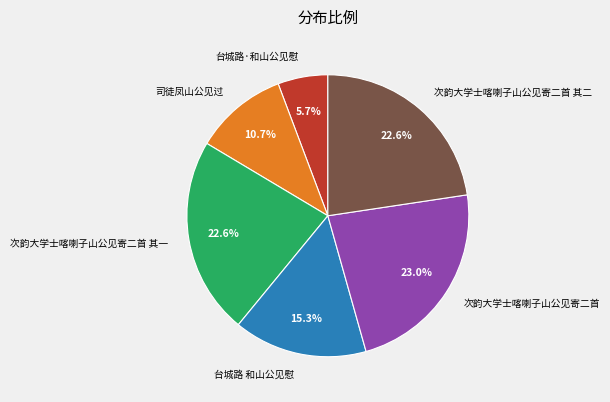

Is there a majority slice in this chart?

No